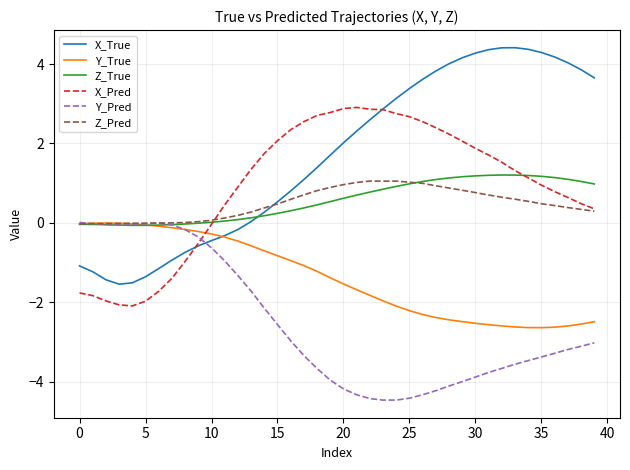

Which series has the largest total across all categories?

X_True